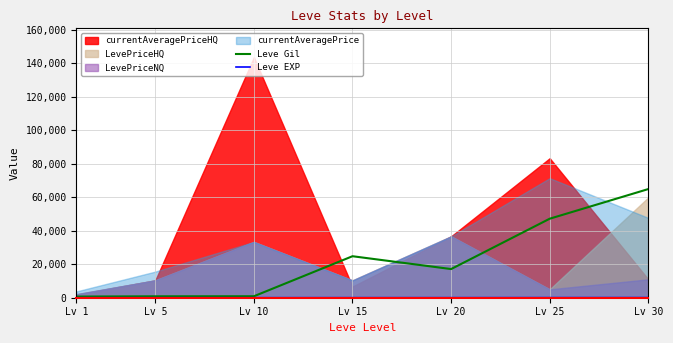

At which label does Leve EXP first exceed 24?

Lv 20